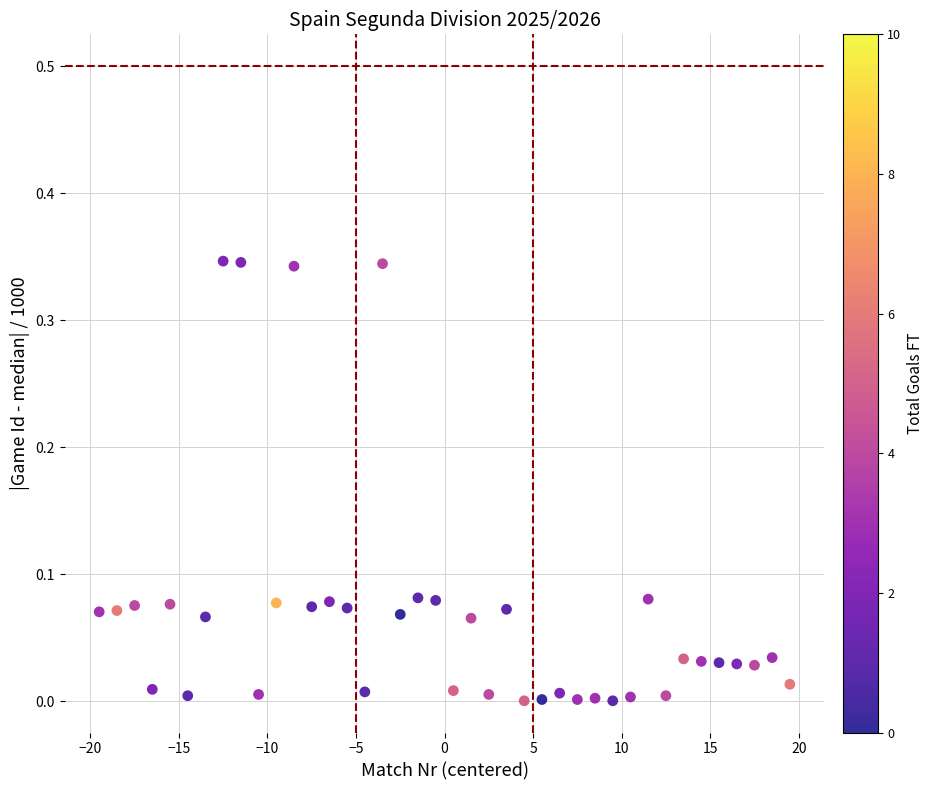

Count the number of points in this scatter plot.

40